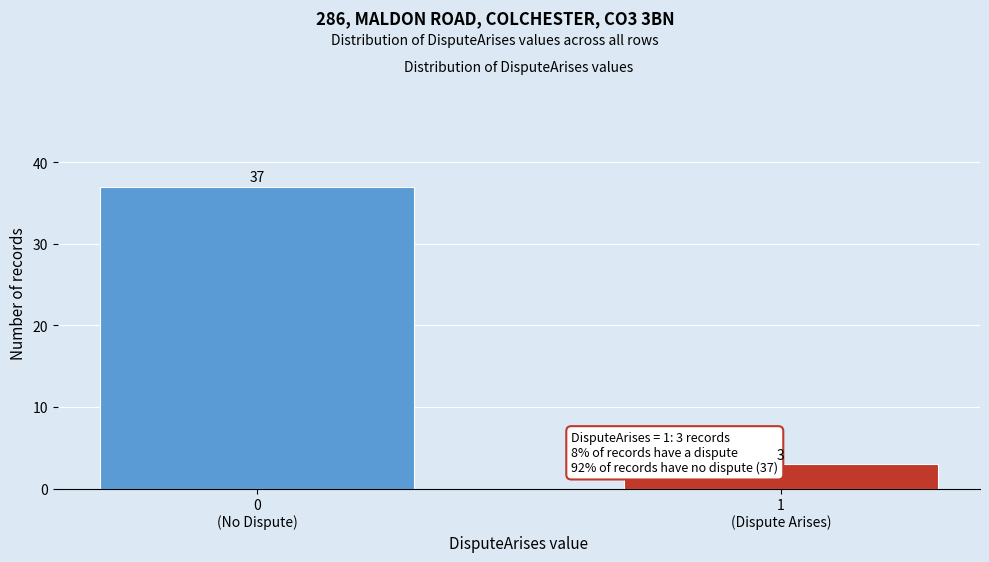

Reading right to left, transcribe all the data shown in this chart.

3	37